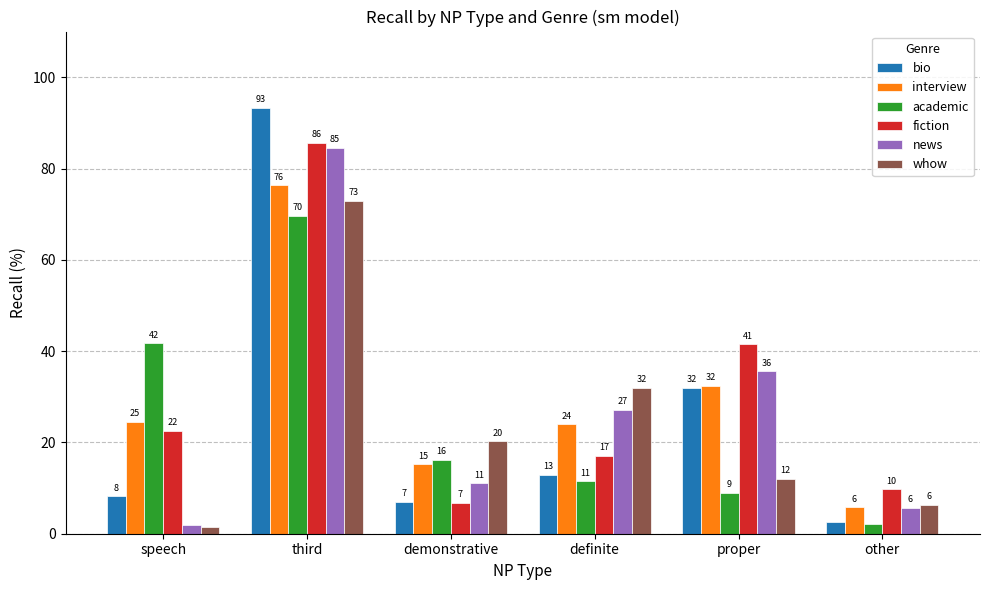

Which series changed the most between third and definite?

bio